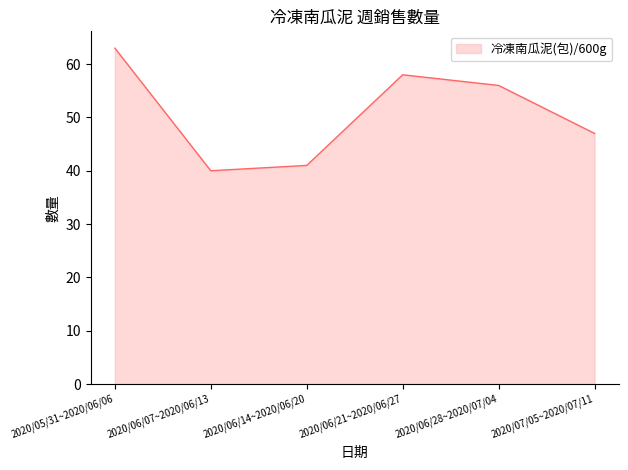

Reading left to right, extract all data points from this chart.

63	40	41	58	56	47